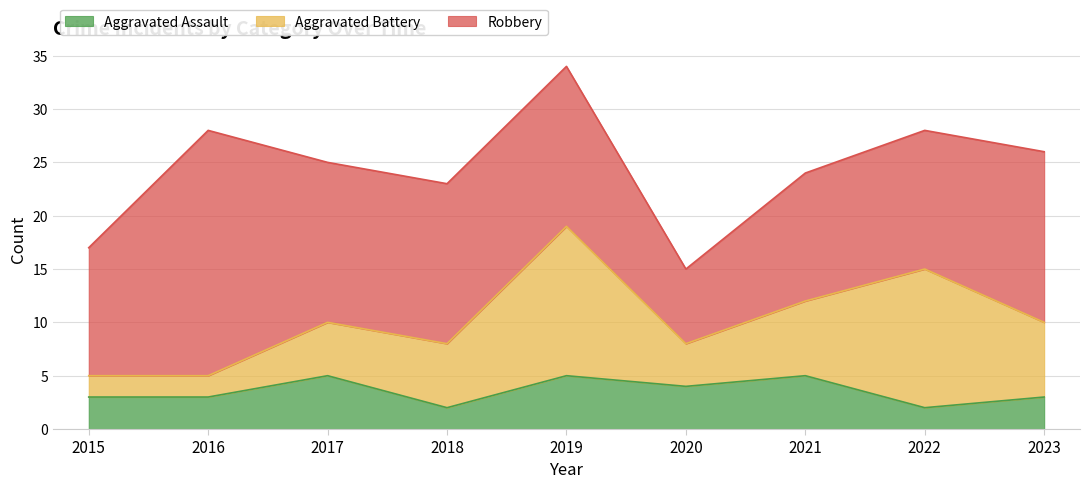

What is the sum of the Aggravated Battery values at 2017 and 2015?

7